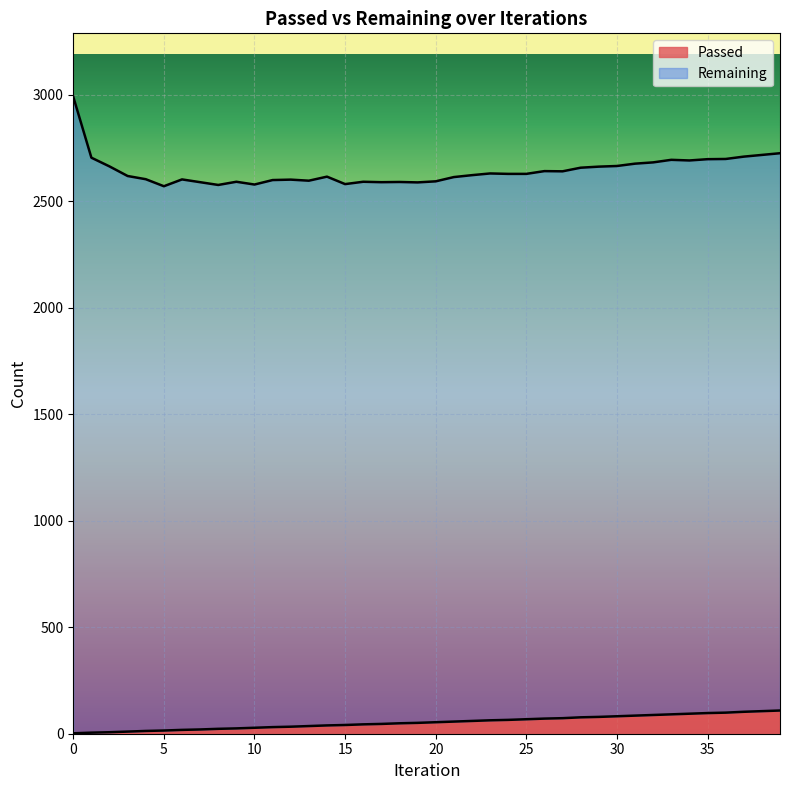

How many values are below 54?

20